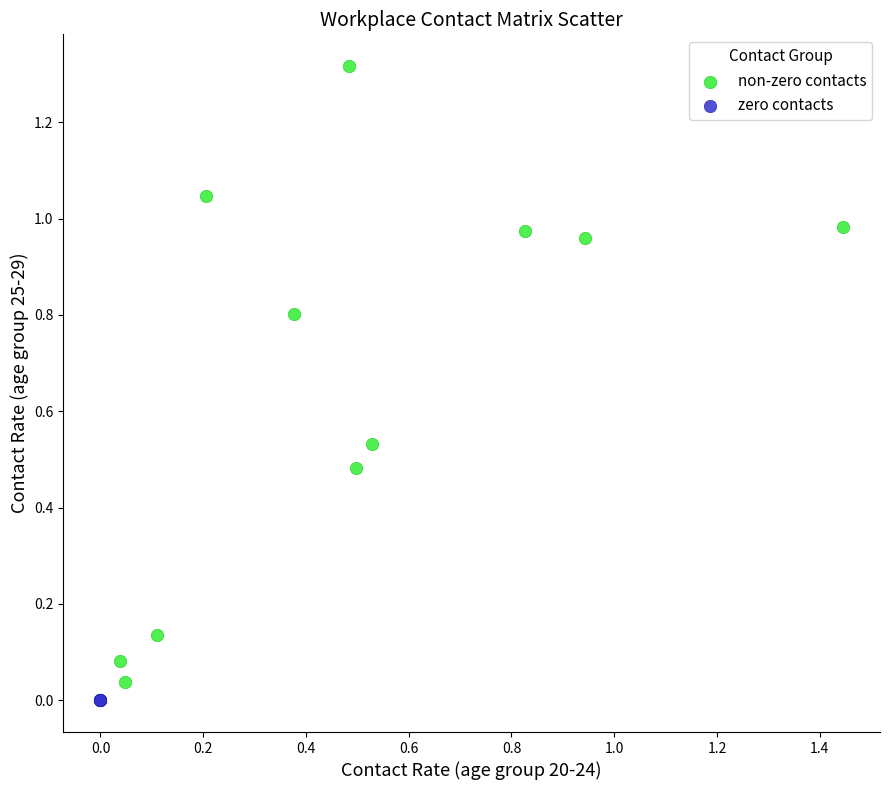

Which series reaches the maximum Y coordinate?

non-zero contacts